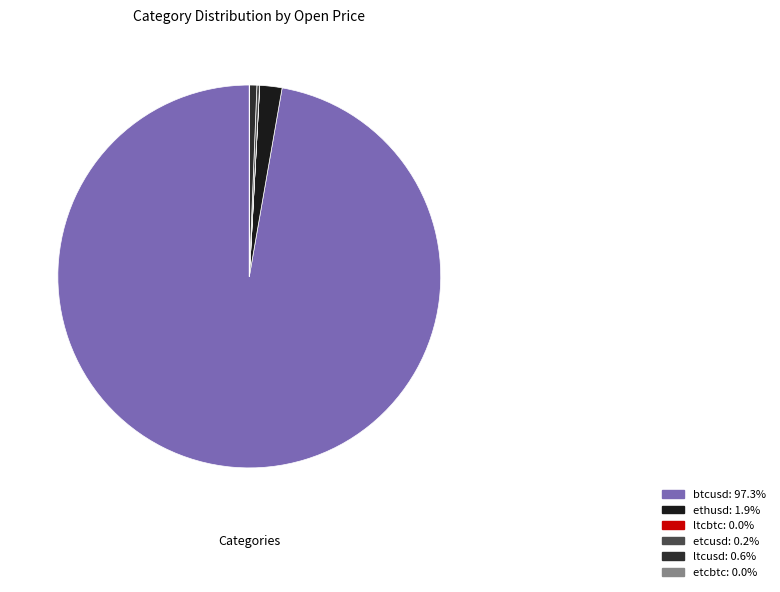

Between etcusd and ethusd, which is larger?

ethusd